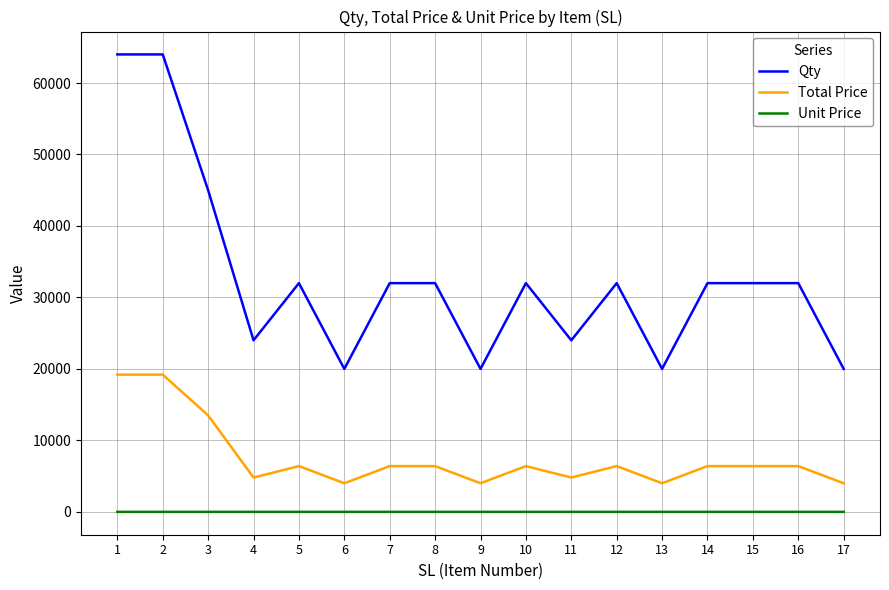

The value of Qty at 9 is 20000.0. True or false?

True